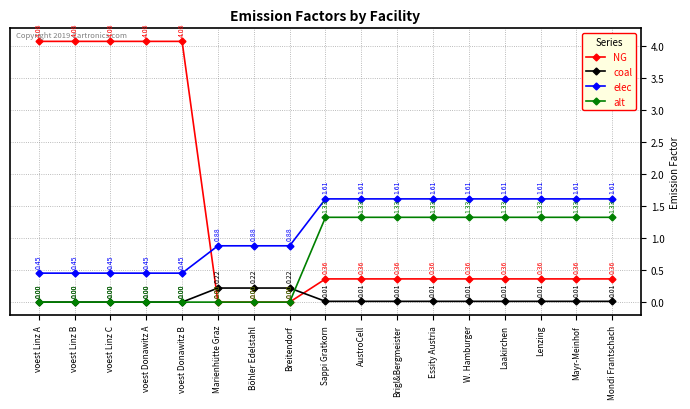

How many lines are shown in the chart?

4